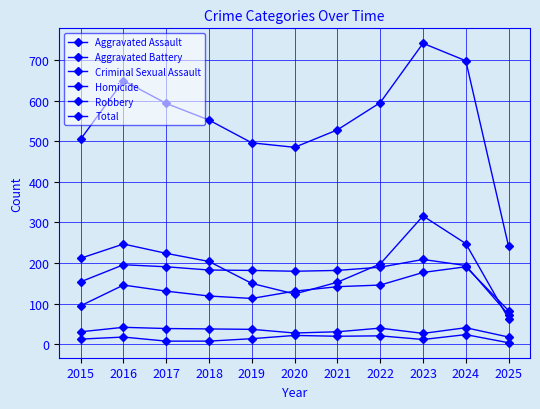

How many categories are shown in the chart?

11